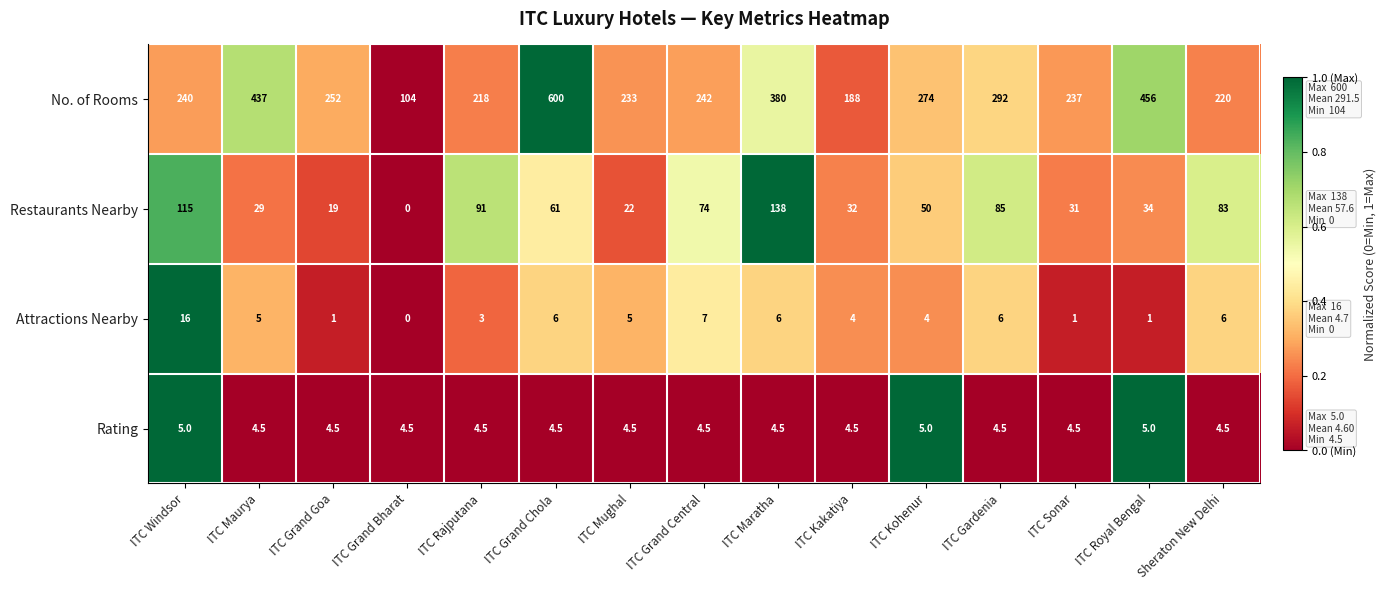

Which category has the lowest value in the Restaurants Nearby series?

ITC Grand Bharat